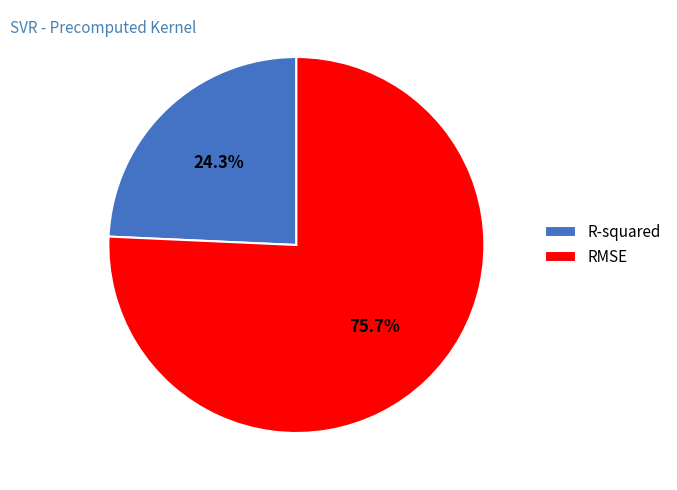

To the nearest percent, what is the average slice percentage?

50%